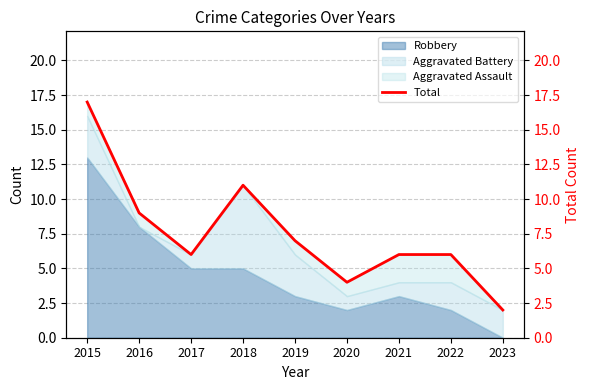

At which category does the chart reach its peak across all series?

2015